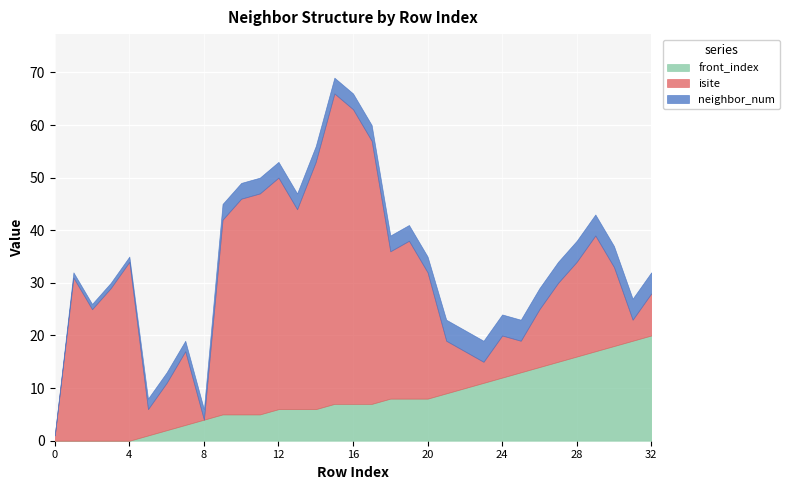

What are all the series names shown in the legend?

front_index, isite, neighbor_num